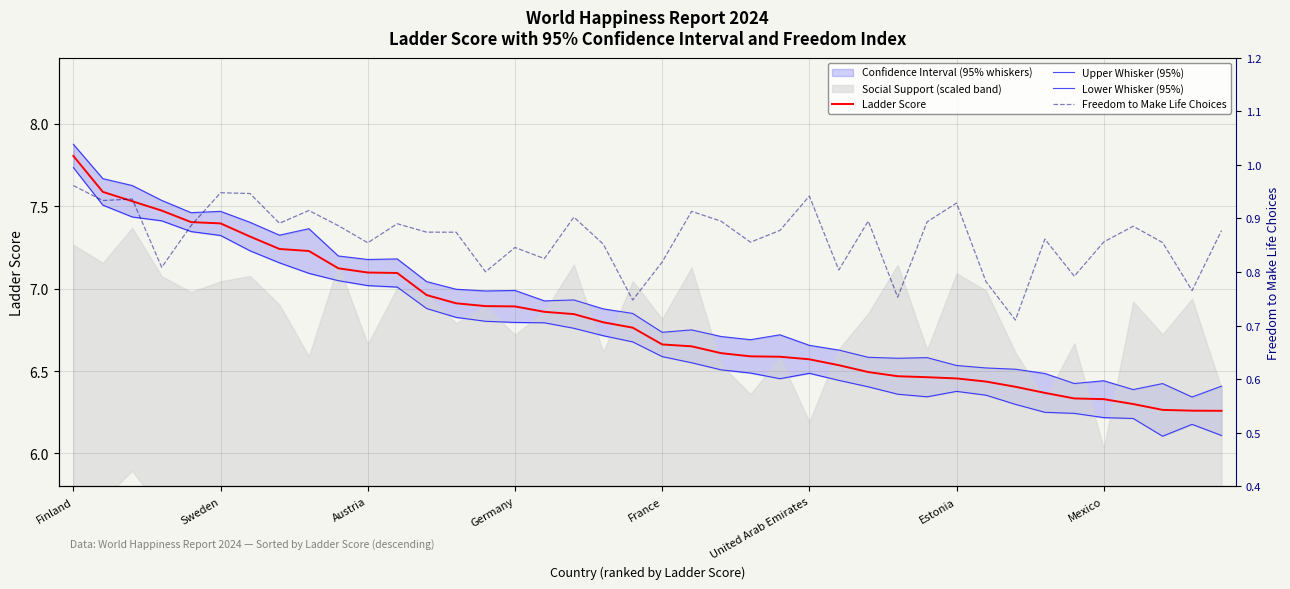

What is the sum of all Lower Whisker (95%) values?

268.5